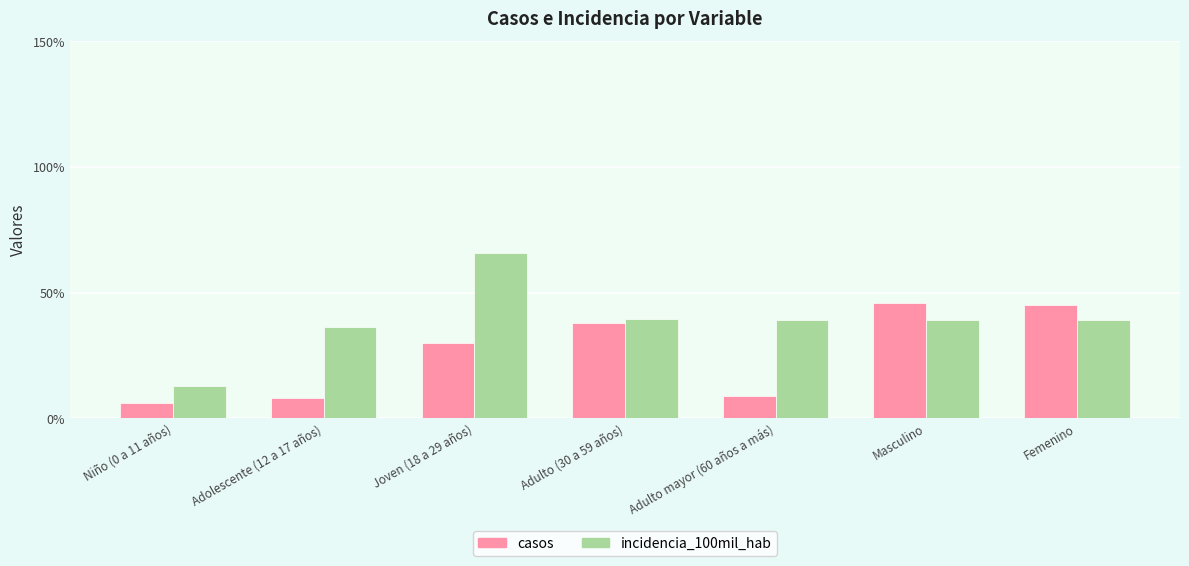

What is the spread (max minus min) of values at Adulto mayor (60 años a más)?

30.1